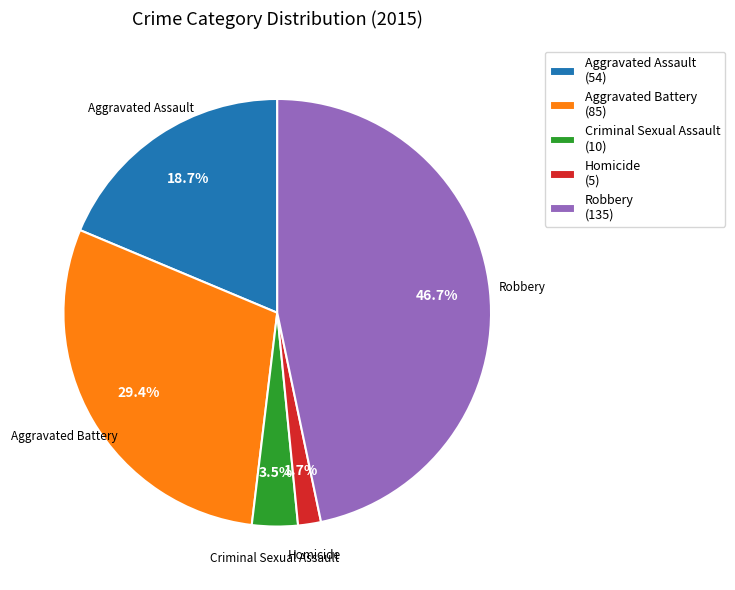

How many segments does this pie chart have?

5